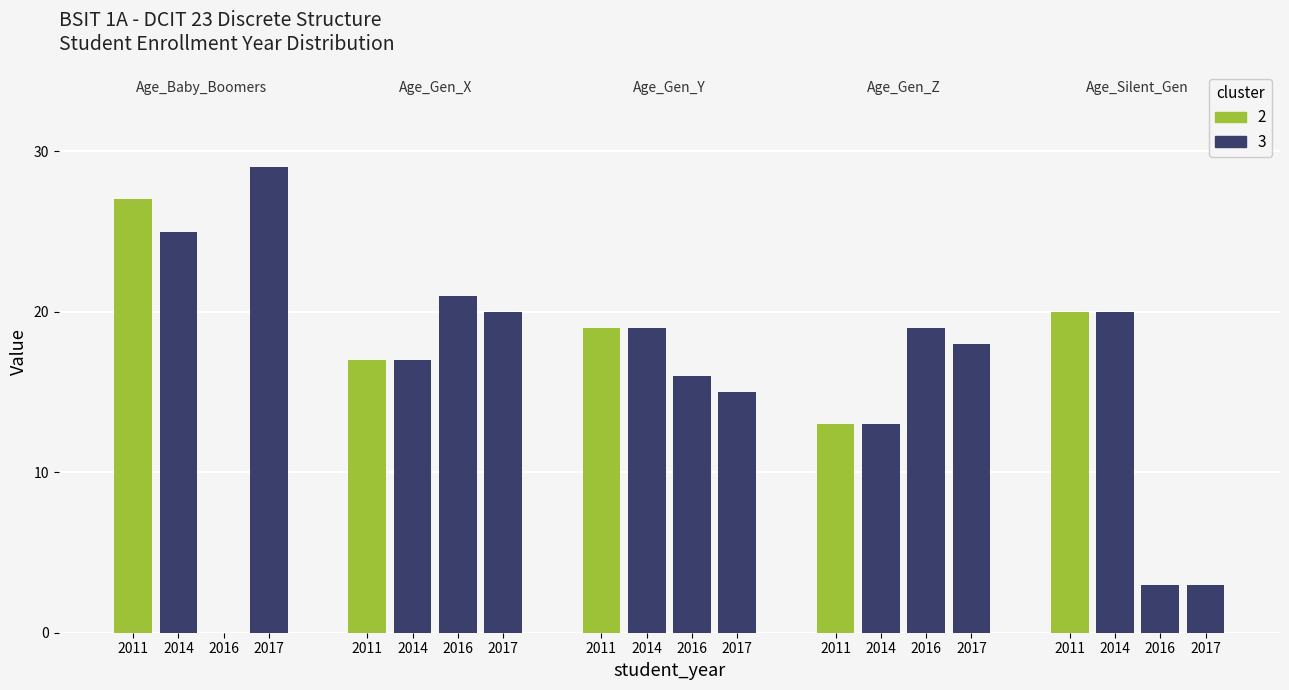

Which has a higher value, 2016 or 2011?

2011